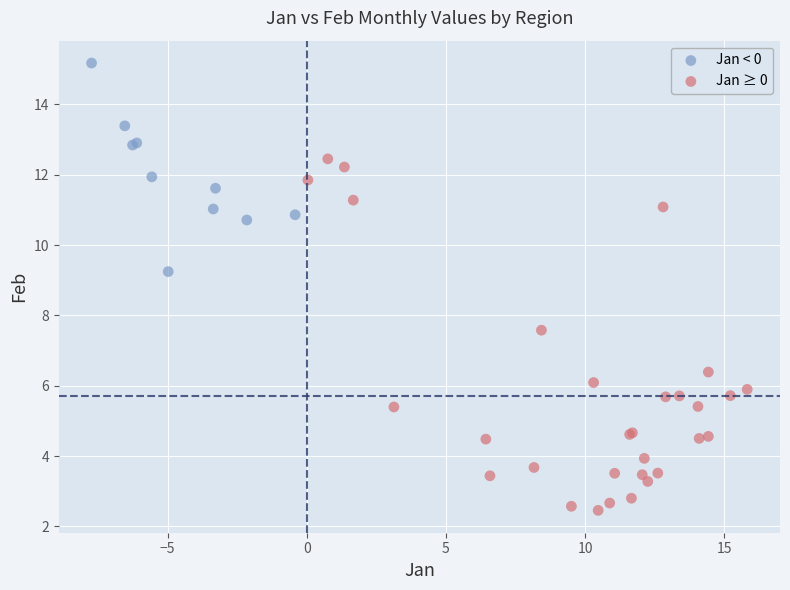

What are all the series names shown in the legend?

Jan < 0, Jan ≥ 0